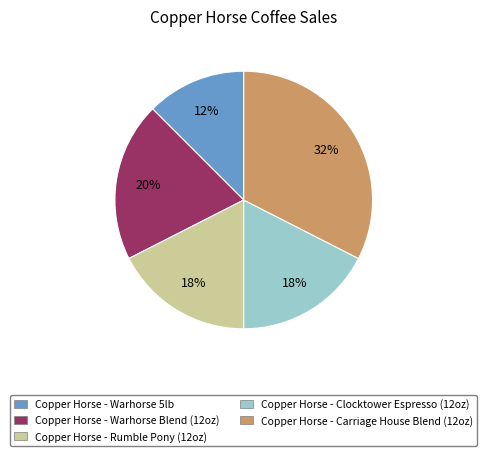

Do Copper Horse - Warhorse Blend (12oz) and Copper Horse - Rumble Pony (12oz) together represent more than half of the pie?

No